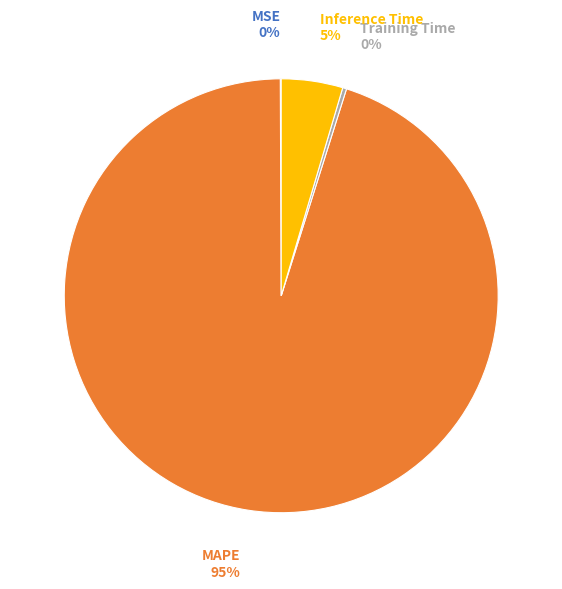

To the nearest percent, what is the average slice percentage?

25%